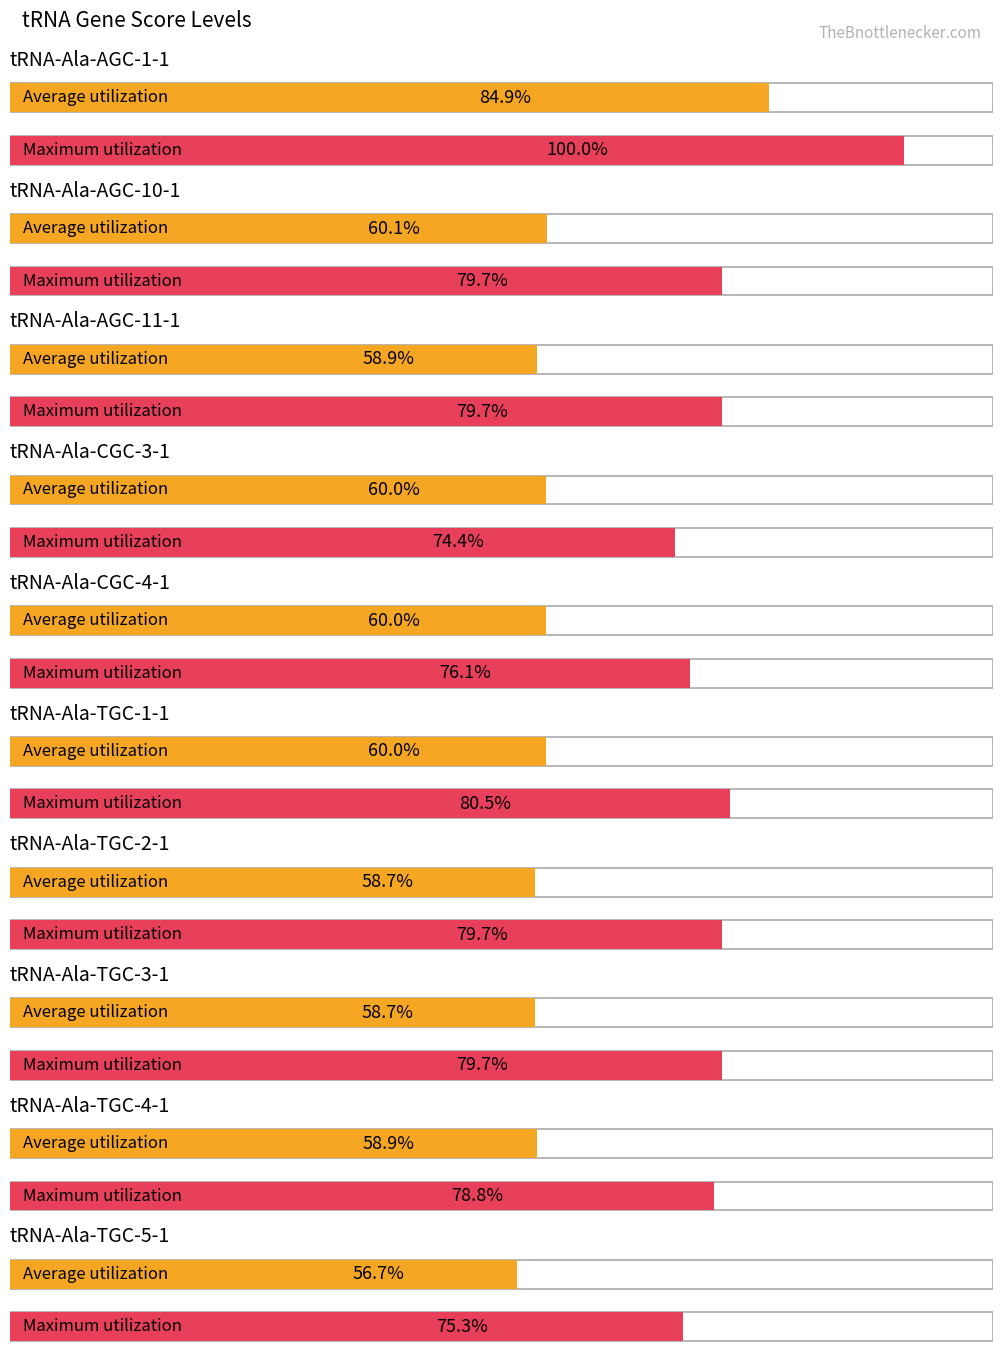

At which category does the chart reach its minimum across all series?

tRNA-Ala-TGC-5-1